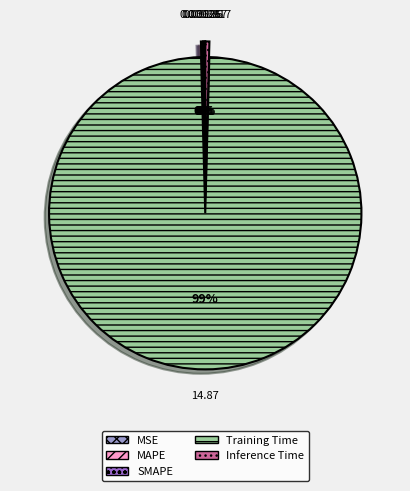

What is the largest slice in the pie chart?

Training Time